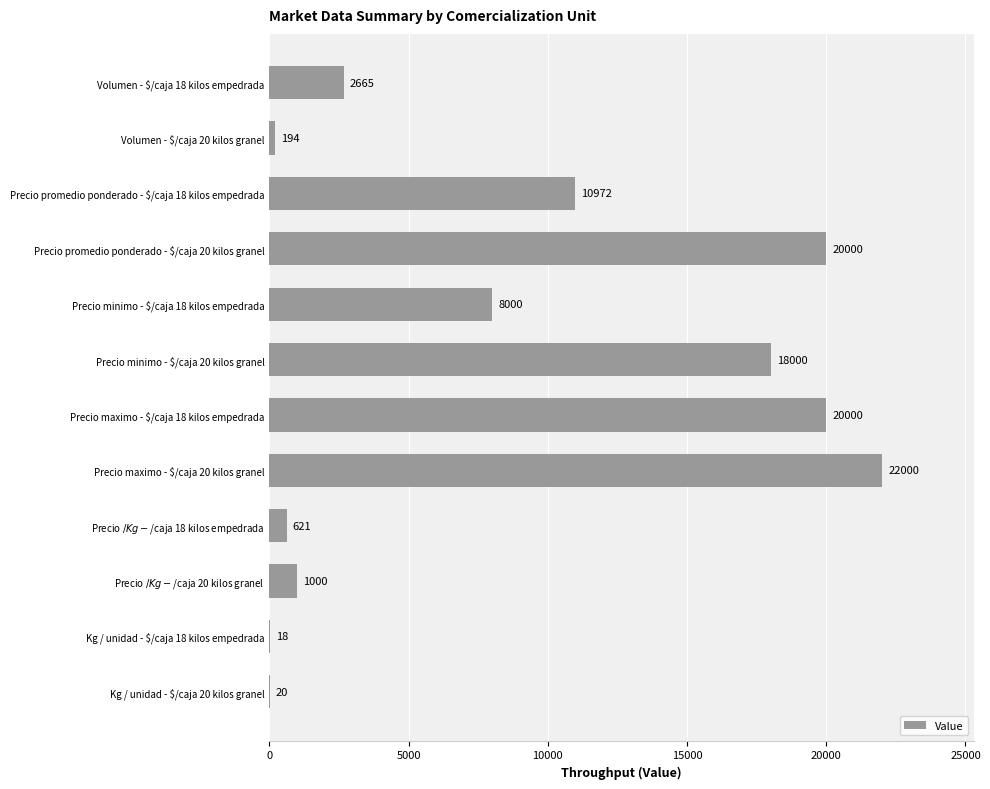

Which label corresponds to the largest value in the chart?

Precio maximo - $/caja 20 kilos granel